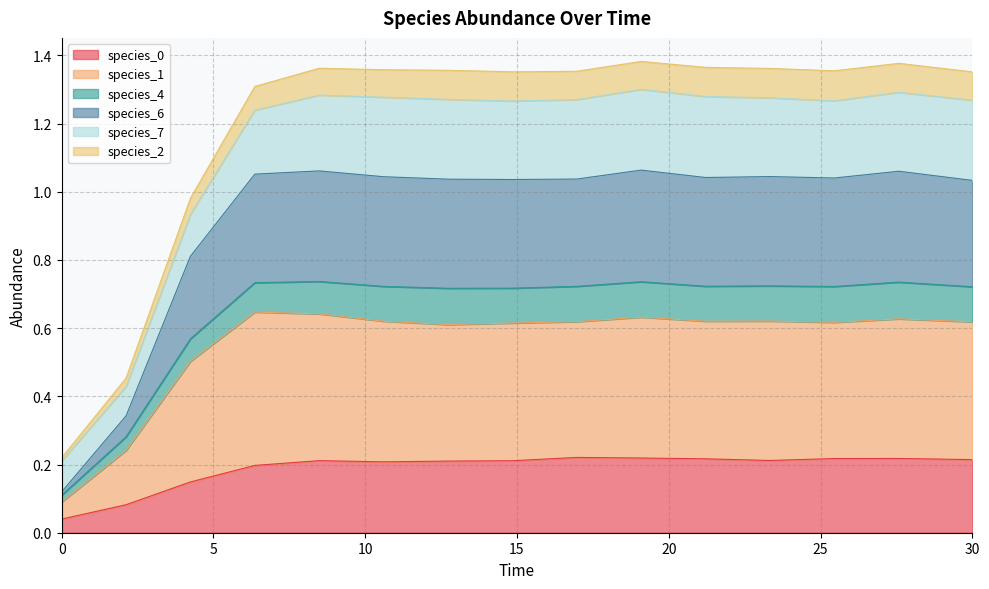

Does the chart display data point markers on the line(s)?

No